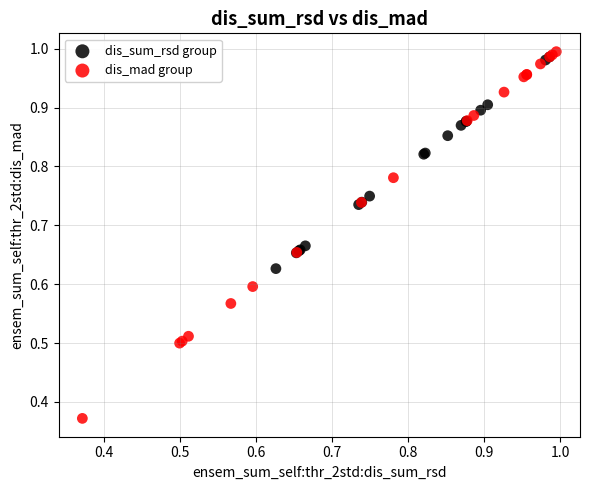

Which series has the widest spread of Y values?

dis_mad group